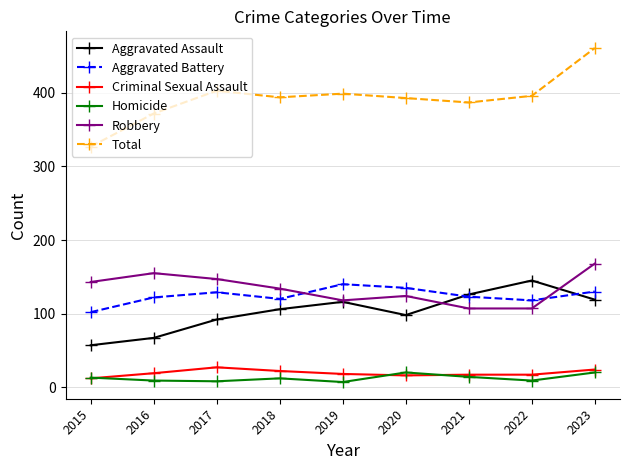

Is it true that Aggravated Battery equals 143 at 2015?

False